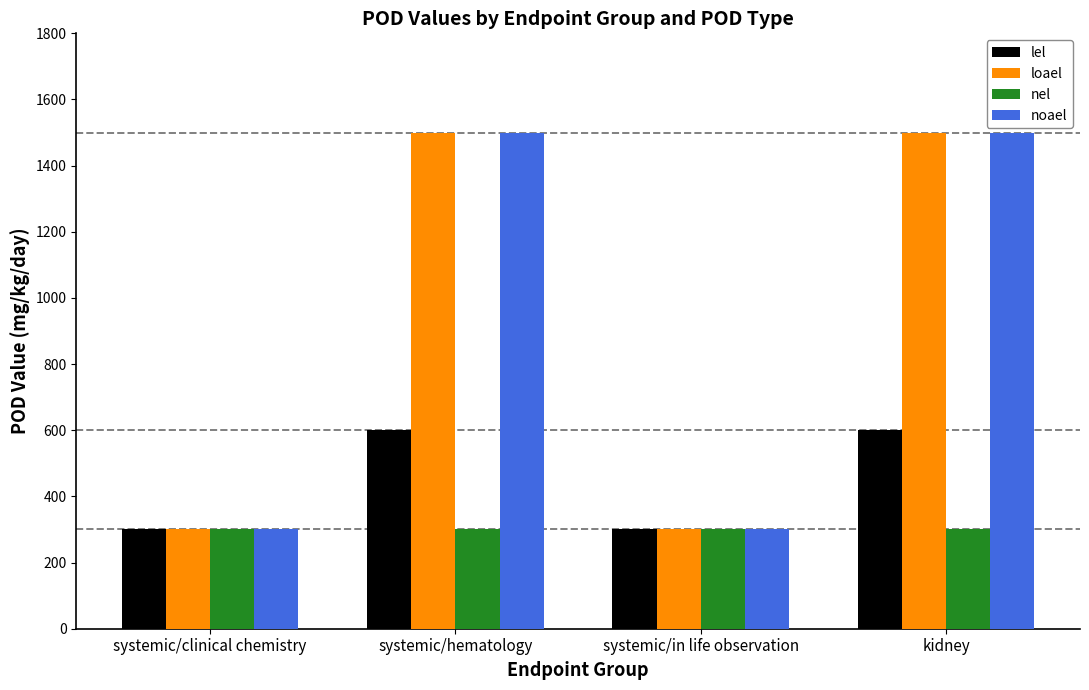

What is the label of the 4th bar from the right?

systemic/clinical chemistry